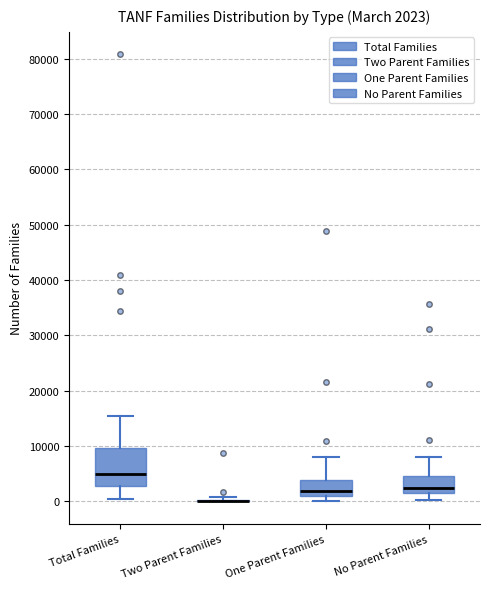

Comparing the boxes themselves (not the whiskers), which one is the tallest?

Total Families